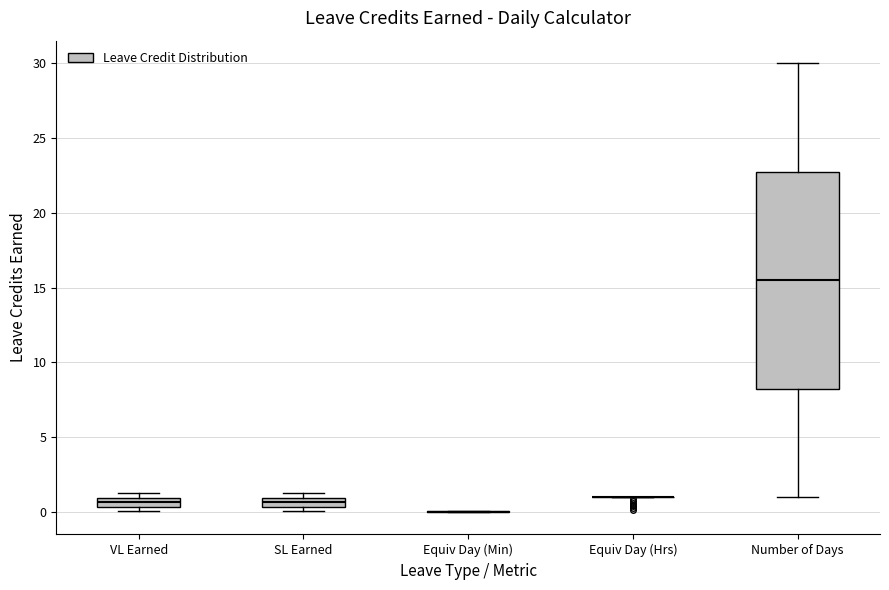

Comparing the boxes themselves (not the whiskers), which one is the tallest?

Number of Days